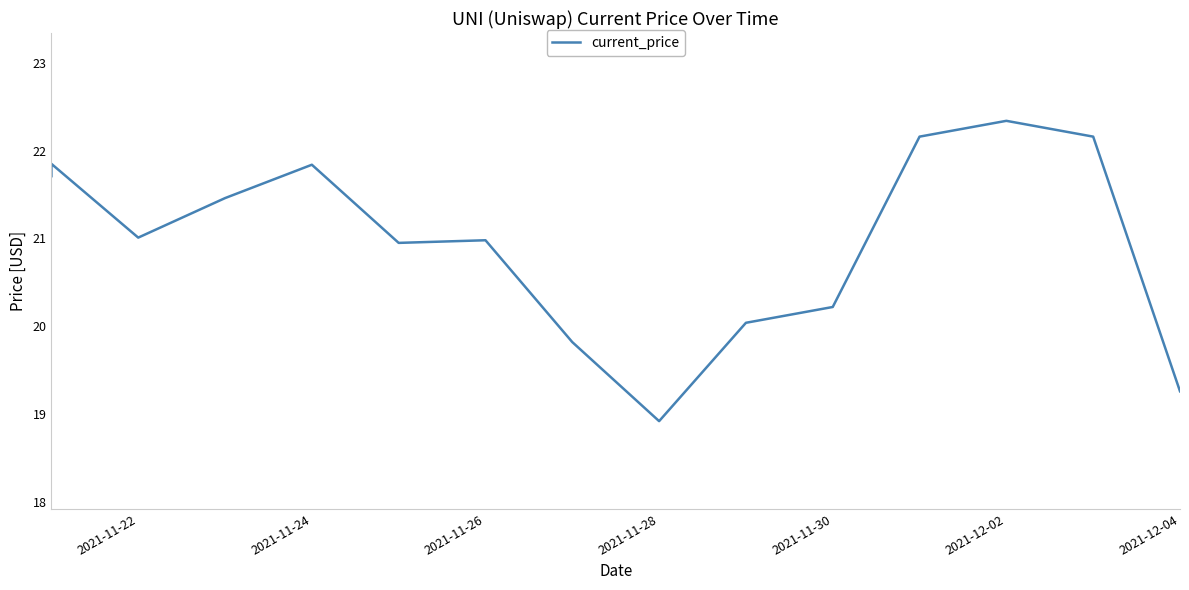

What is the difference between the second highest and second lowest values?

2.9